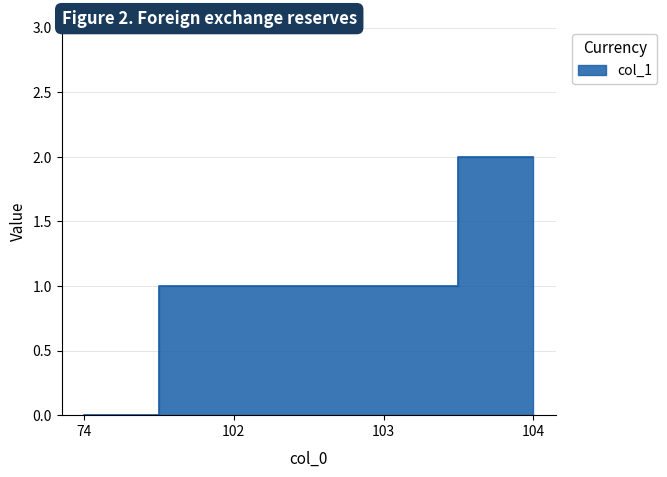

At which label does the data first exceed 1?

104